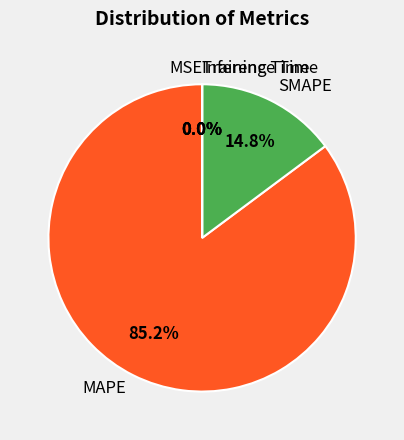

Is it true that MAPE is 72% of the pie?

False